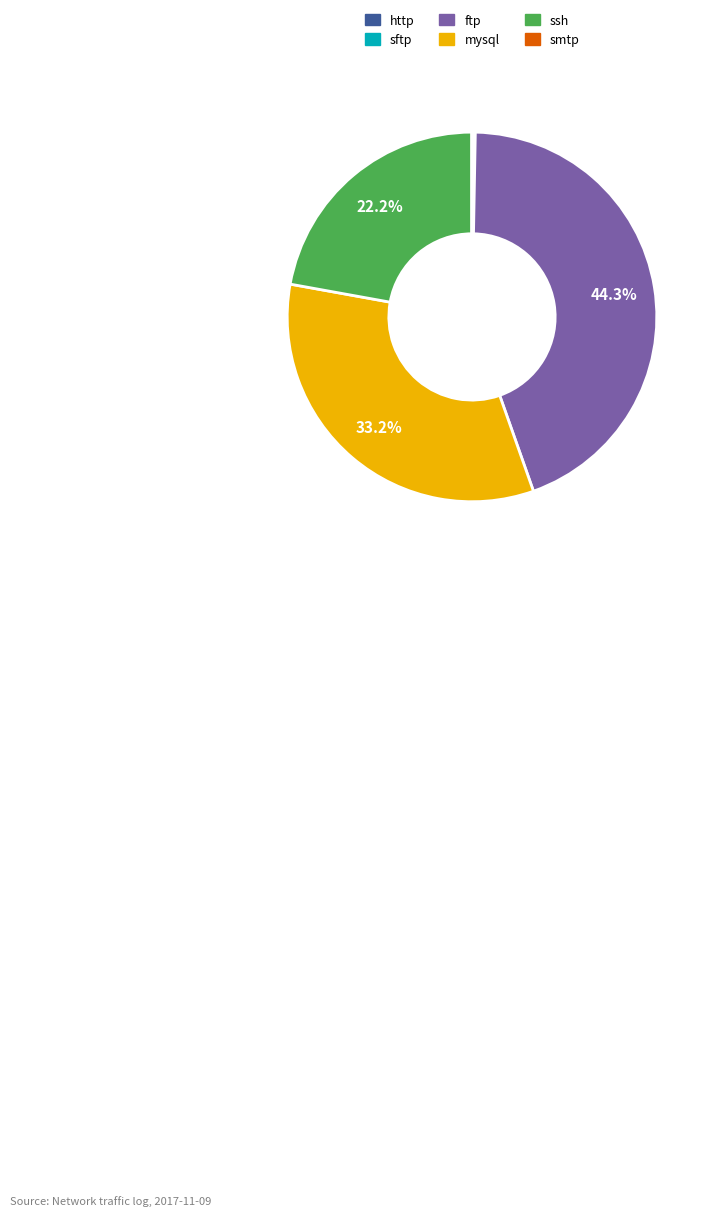

Do mysql and ssh together represent more than half of the pie?

Yes